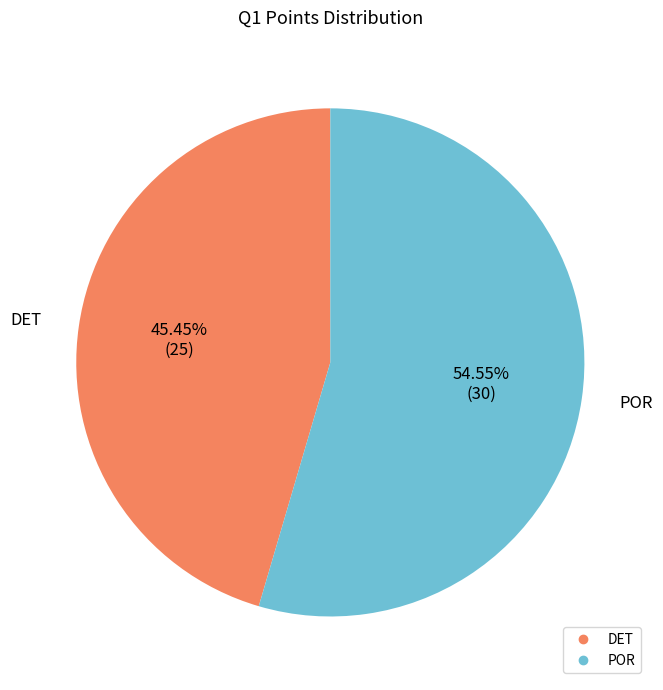

What is the ratio of the value at DET to the value at POR?

0.8